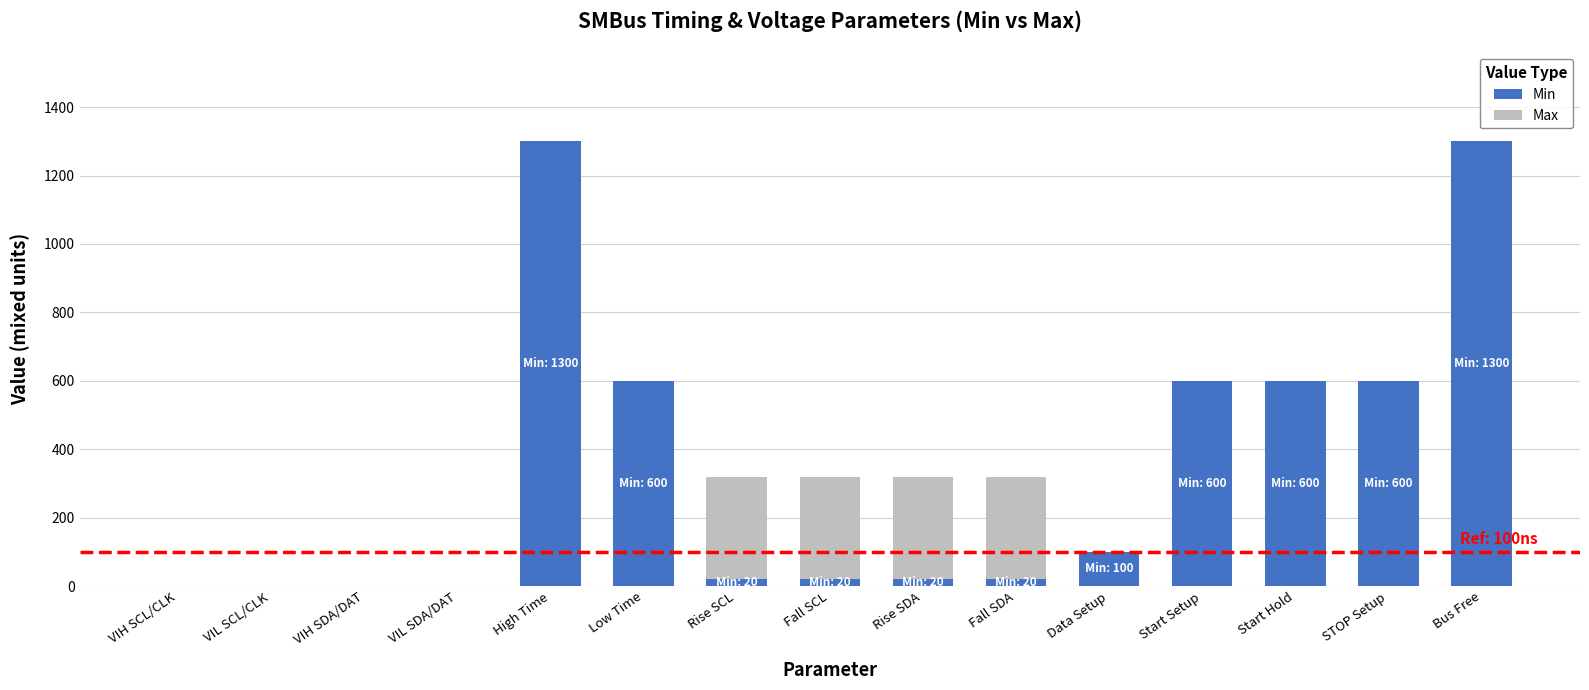

What is the total value across all series at STOP Setup?

600.0